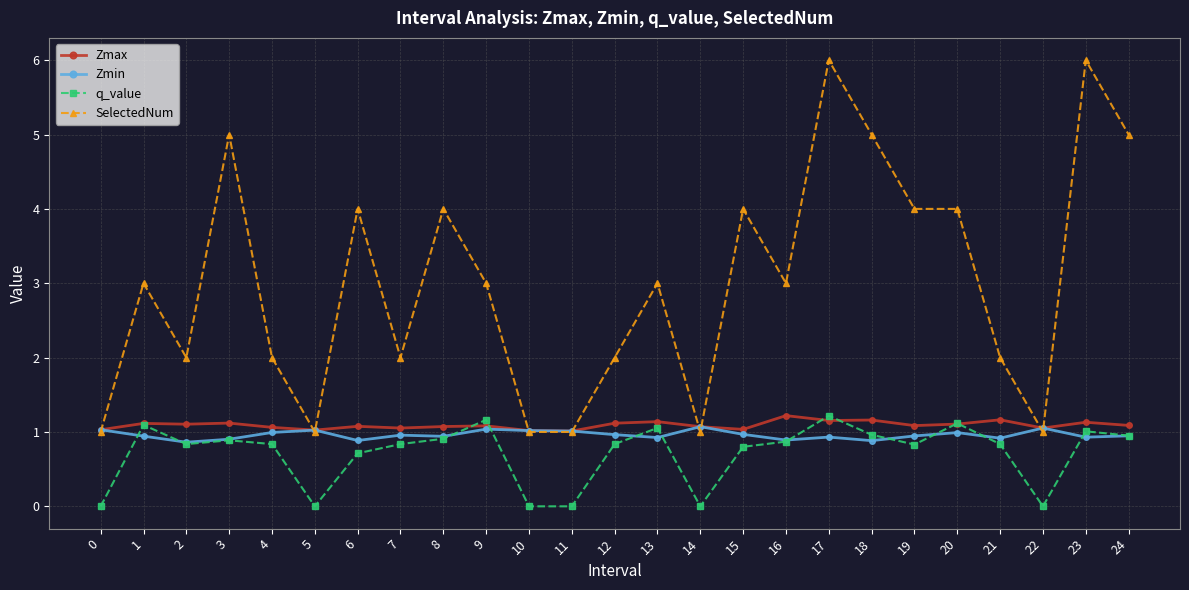

Is it true that q_value equals 0.2 at 7?

False